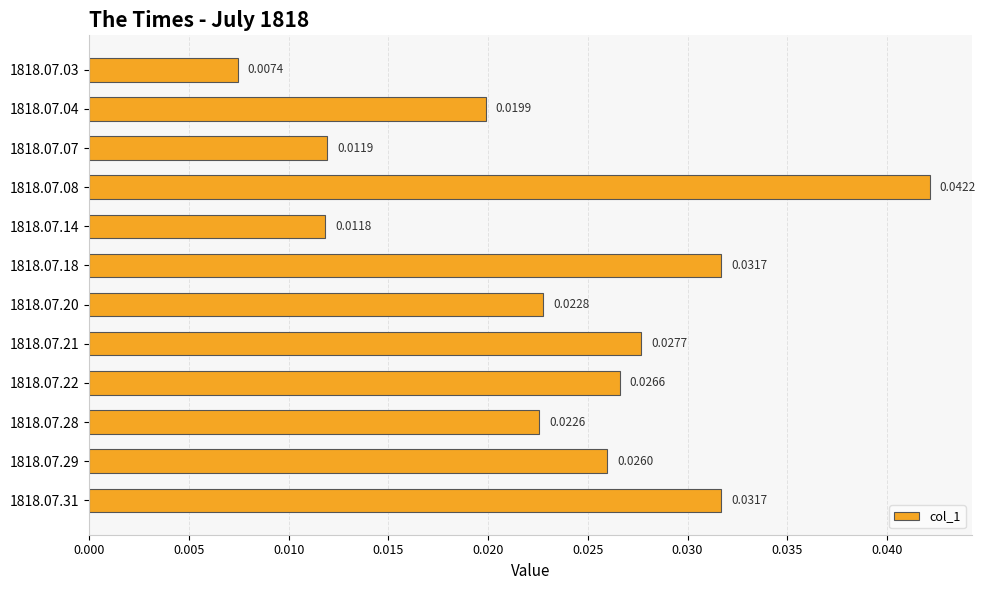

What is the sum of all values?

0.3